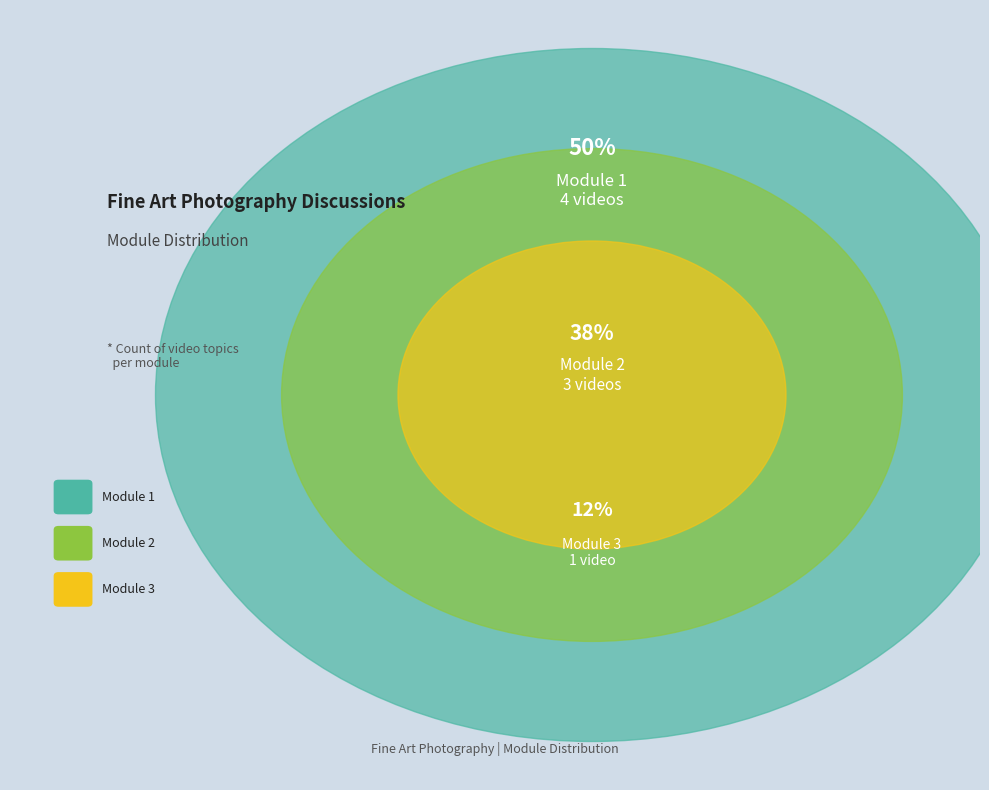

Does Module 3 account for over 50% of the chart?

No